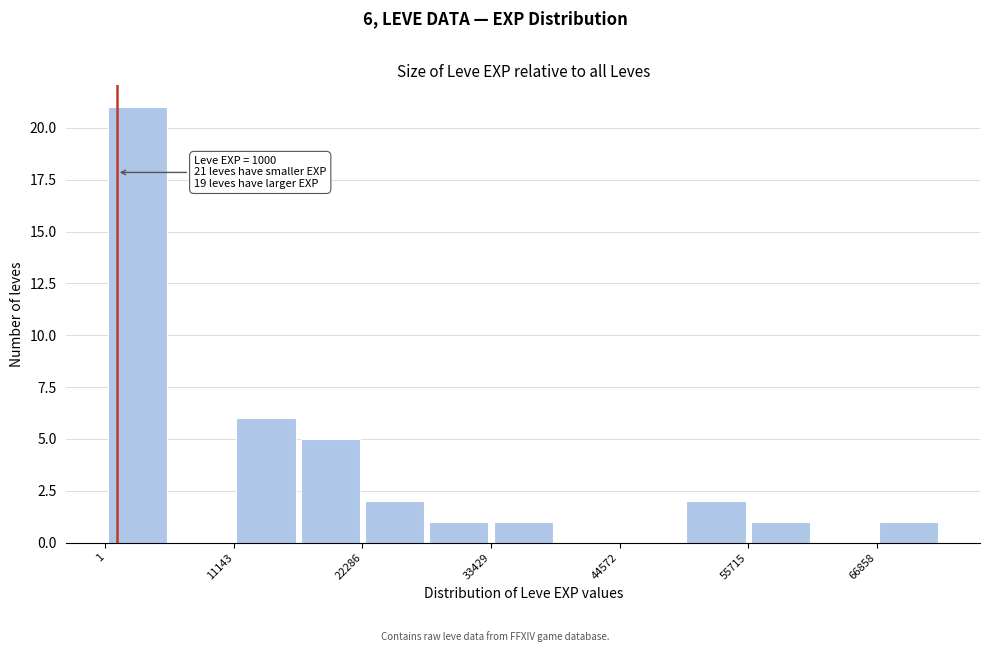

Read against the x-axis, roughly where is the centre of the tallest bar?

2000